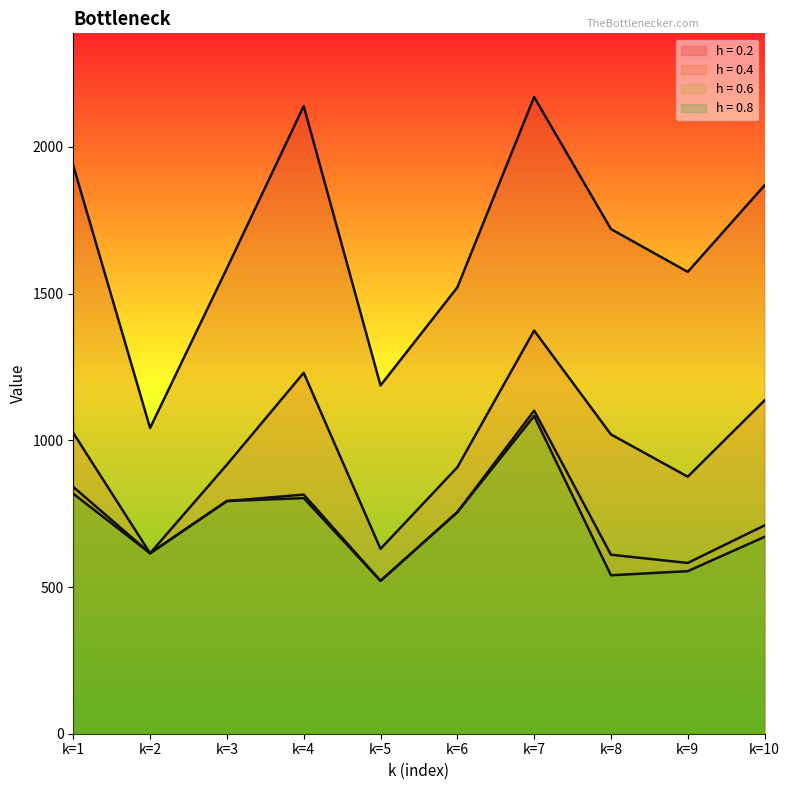

How many values in the h = 0.2 series exceed 1720?

4